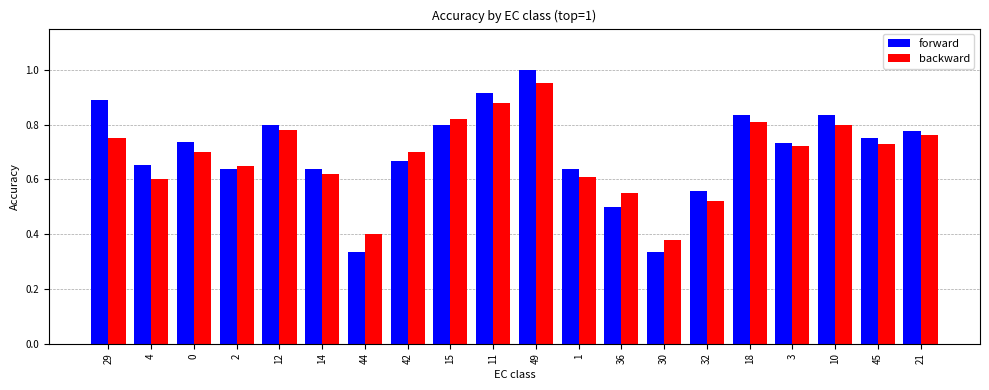

What is the sum of all forward values?

14.0